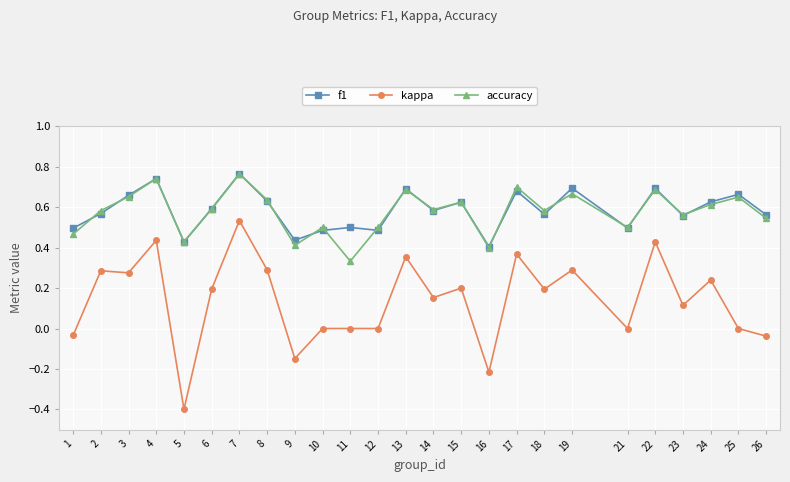

In f1, how many points are lower than both neighbors (excluding endpoints)?

8